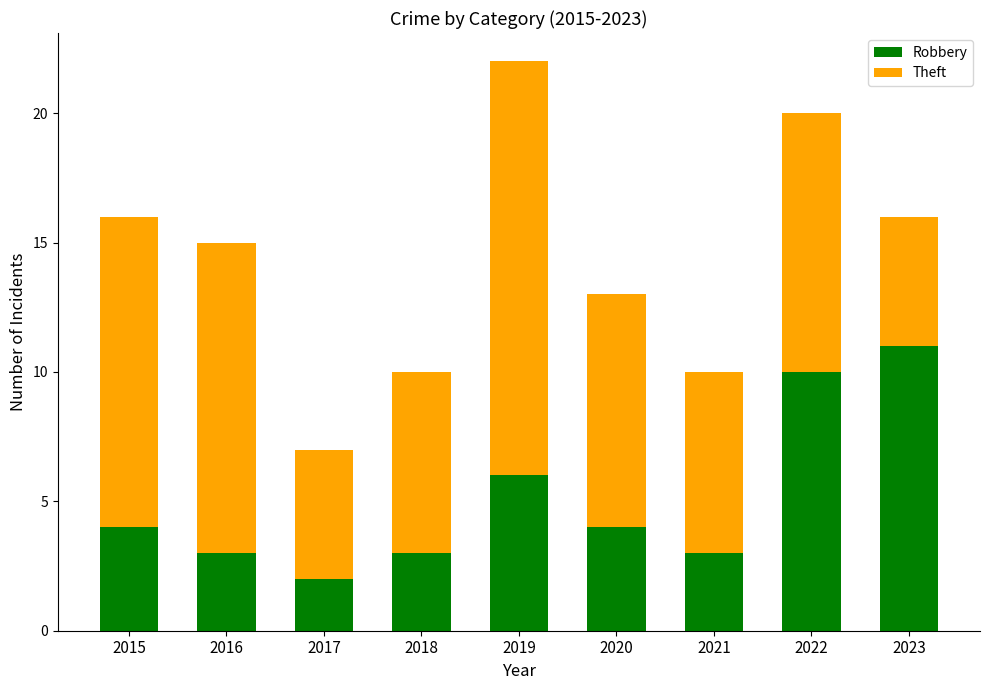

Reading left to right, transcribe the values for Robbery.

4	3	2	3	6	4	3	10	11